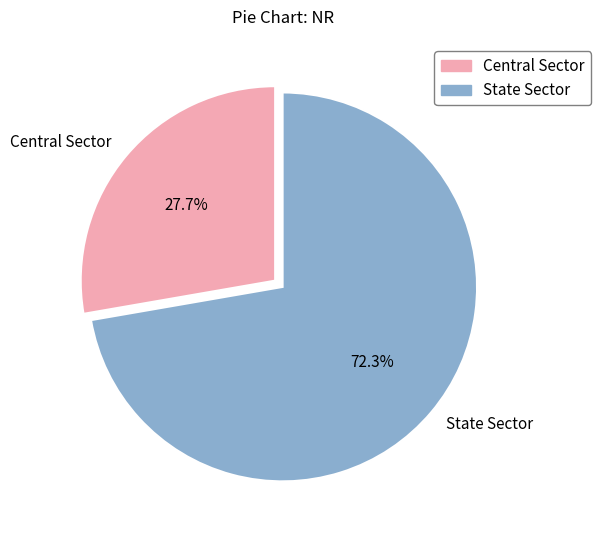

To the nearest percent, what is the difference between the Central Sector and State Sector slice percentages?

45%